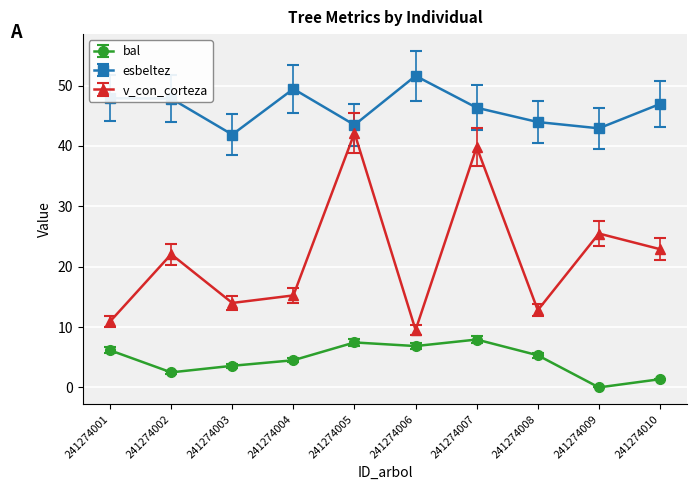

Where is the first local minimum for bal?

241274002